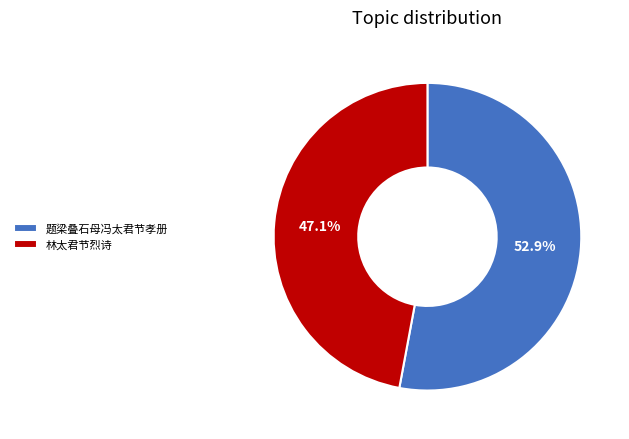

How much of the chart is everything except 题梁叠石母冯太君节孝册?

47.1%